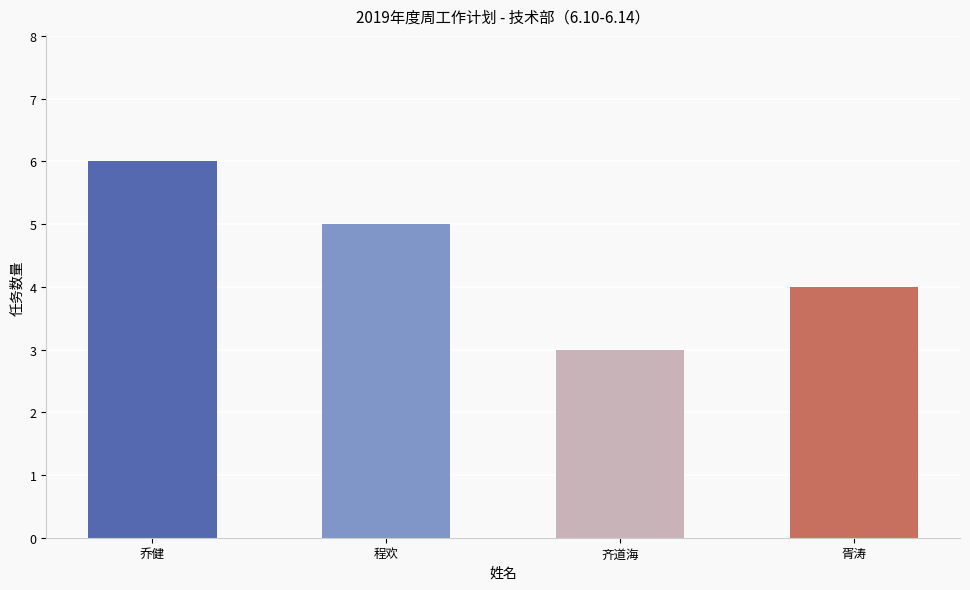

Which category has the lowest value across all series?

齐道海